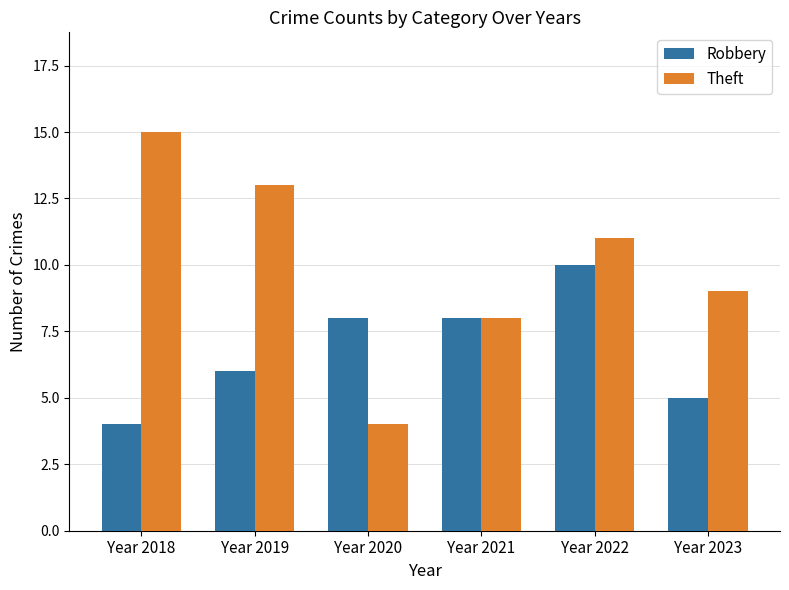

What is the value of the Robbery bar at the 5th from the left?

10